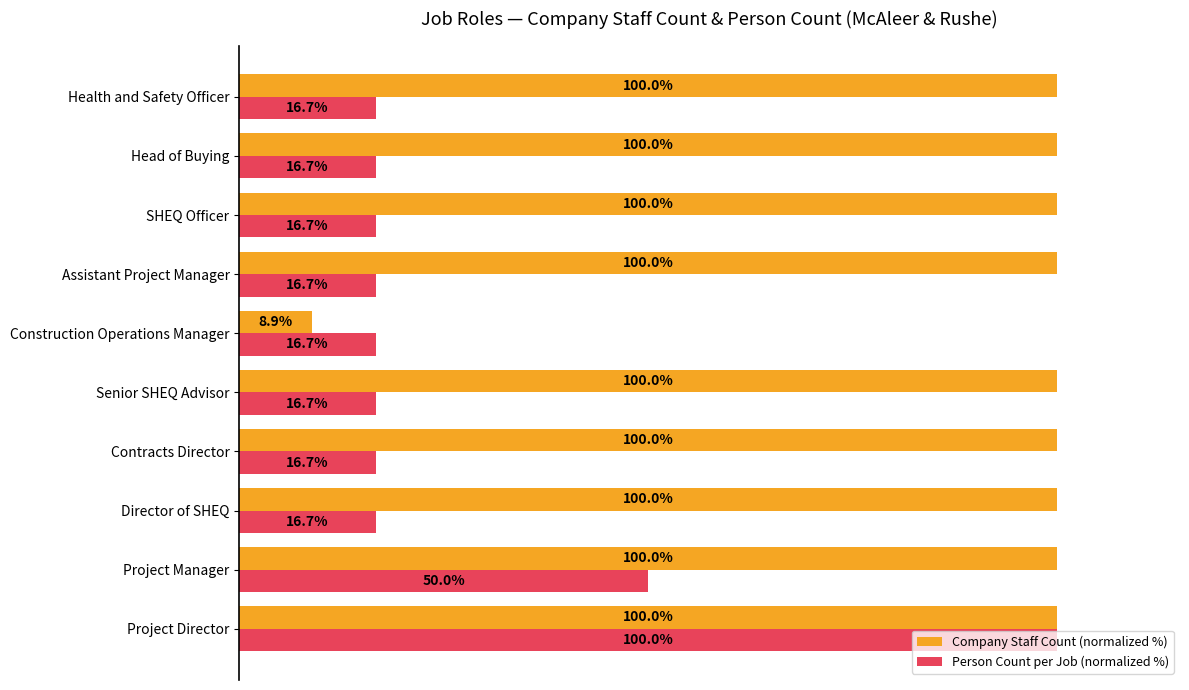

Which label corresponds to the smallest value in the chart?

Construction Operations Manager